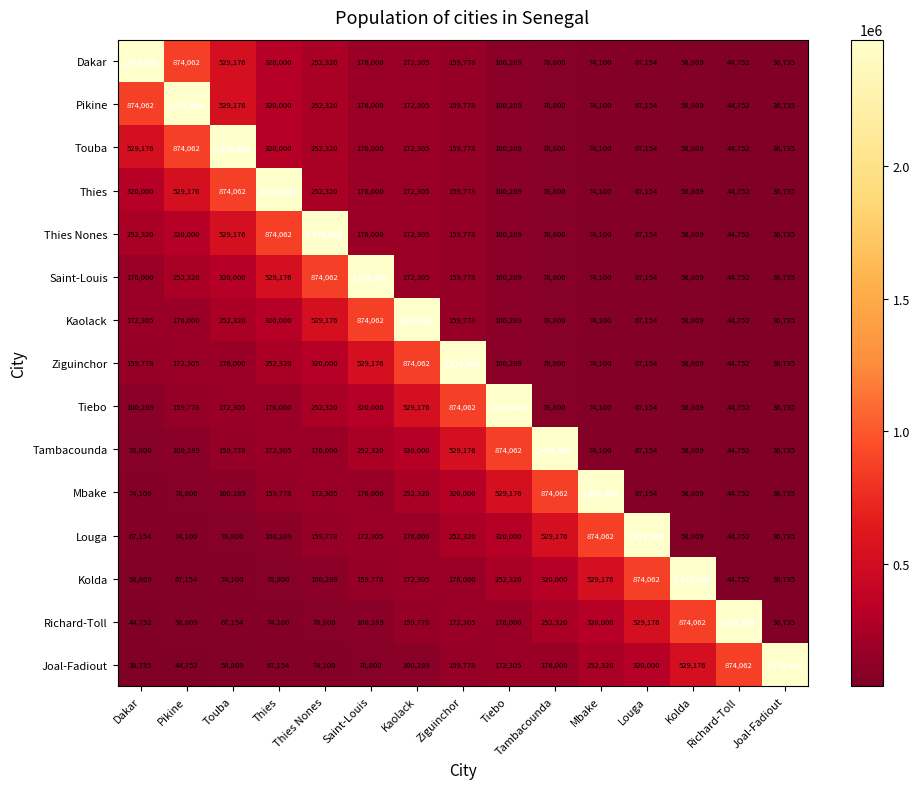

What is the greatest value displayed?

2476400